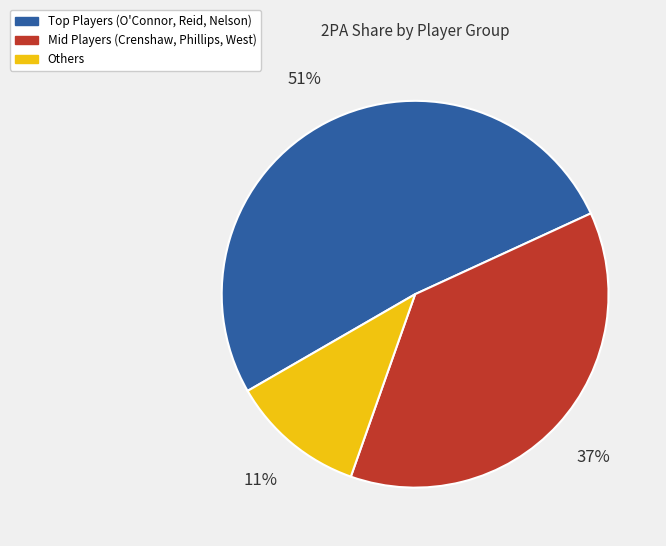

How many segments does this pie chart have?

3